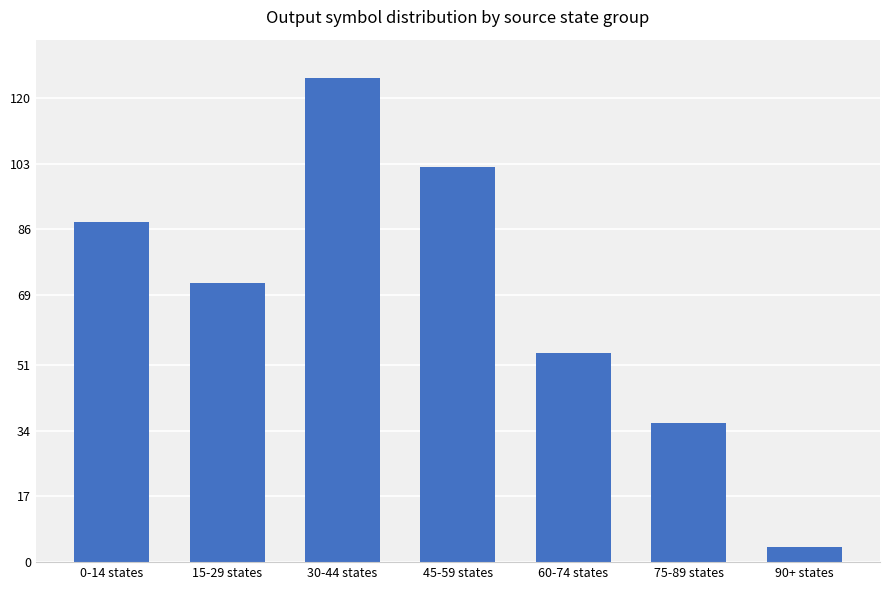

Which label corresponds to the smallest value in the chart?

90+ states